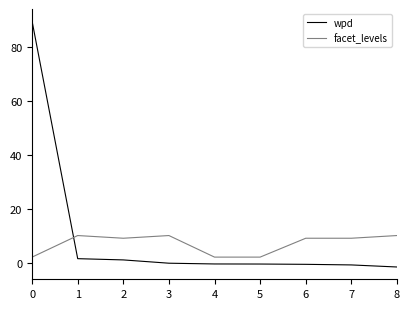

Rank the series by their maximum value, from highest to lowest.

wpd, facet_levels